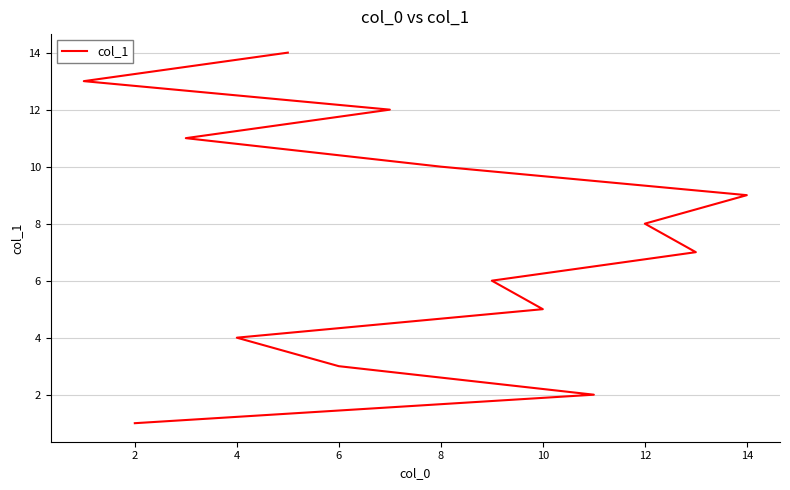

True or false: there are more than 2 points higher than both neighbors.

False